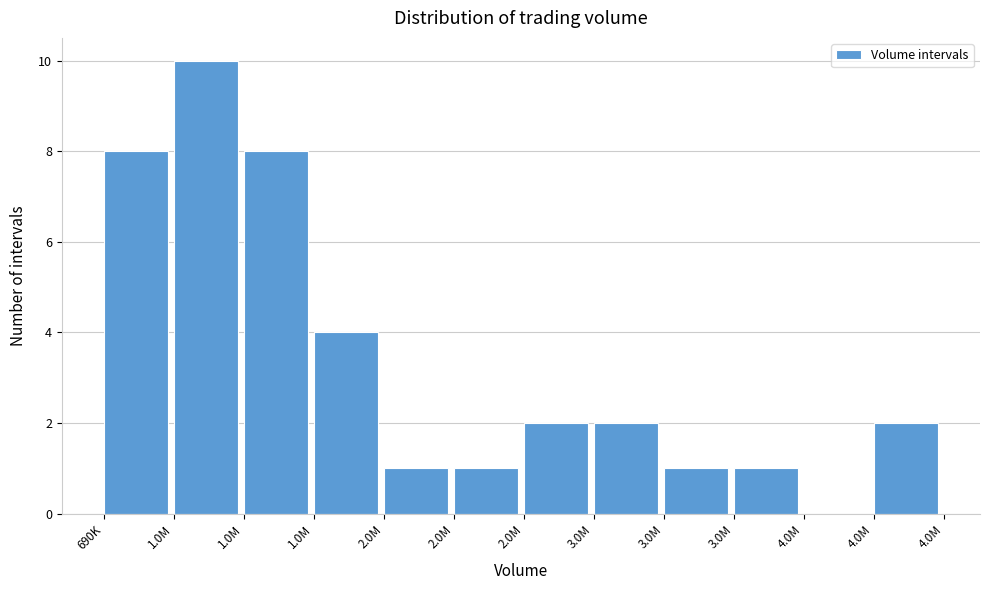

How many categories are shown in the chart?

12